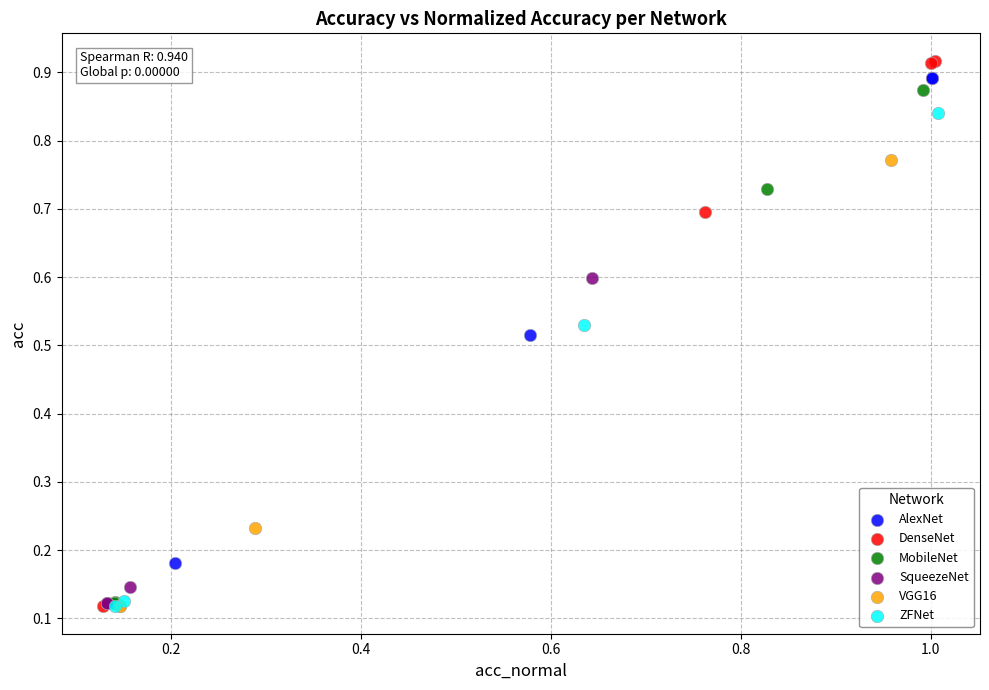

Which series contains the highest Y value?

DenseNet